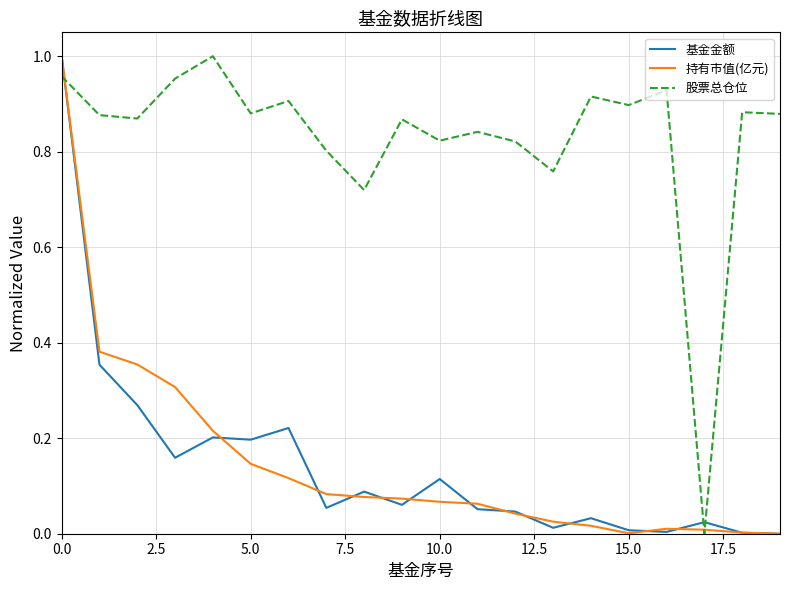

Which series has the largest total across all categories?

股票总仓位